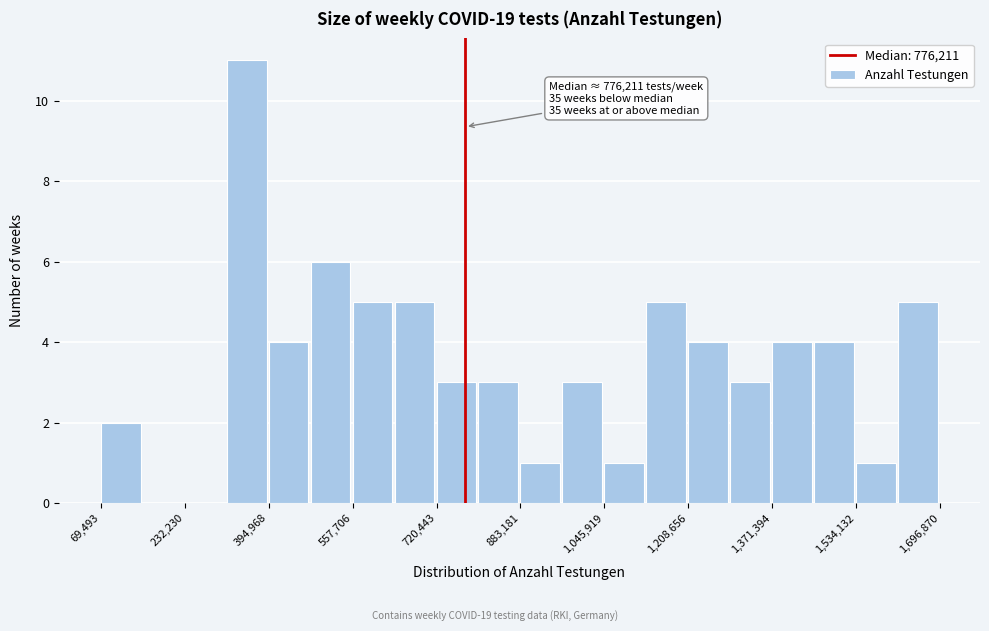

Over which range of the x-axis is the bar tallest?

320000 to 400000